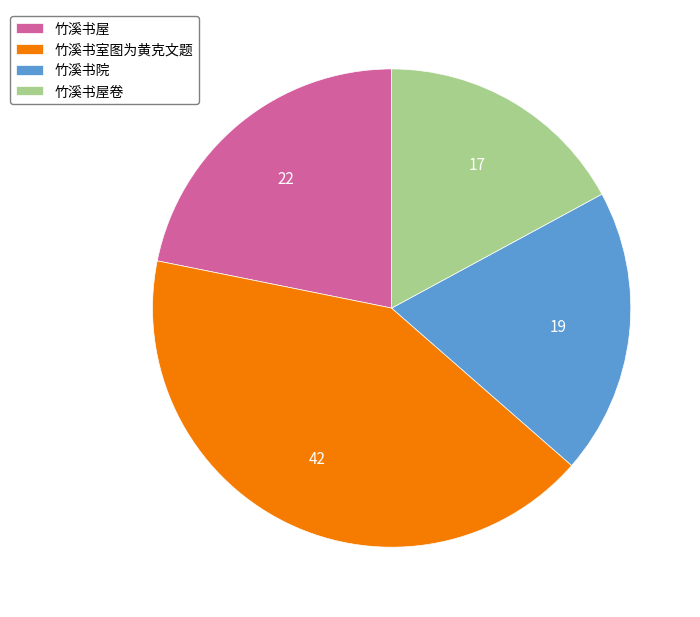

How many slices are in this pie chart?

4